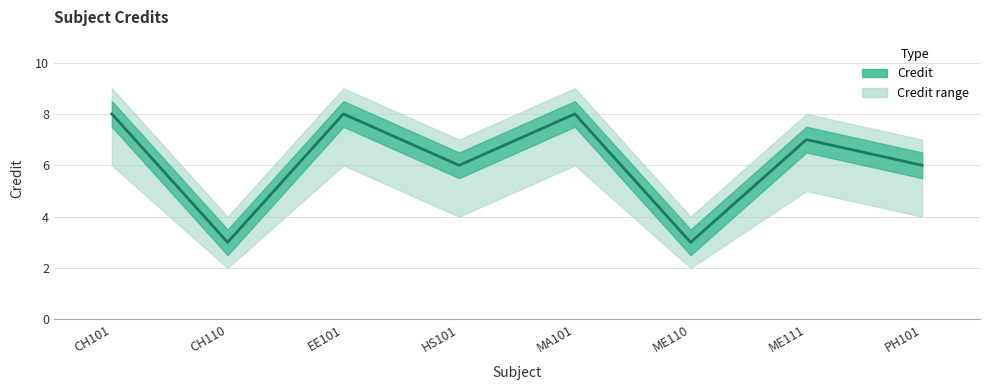

Does the chart display data point markers on the line(s)?

No